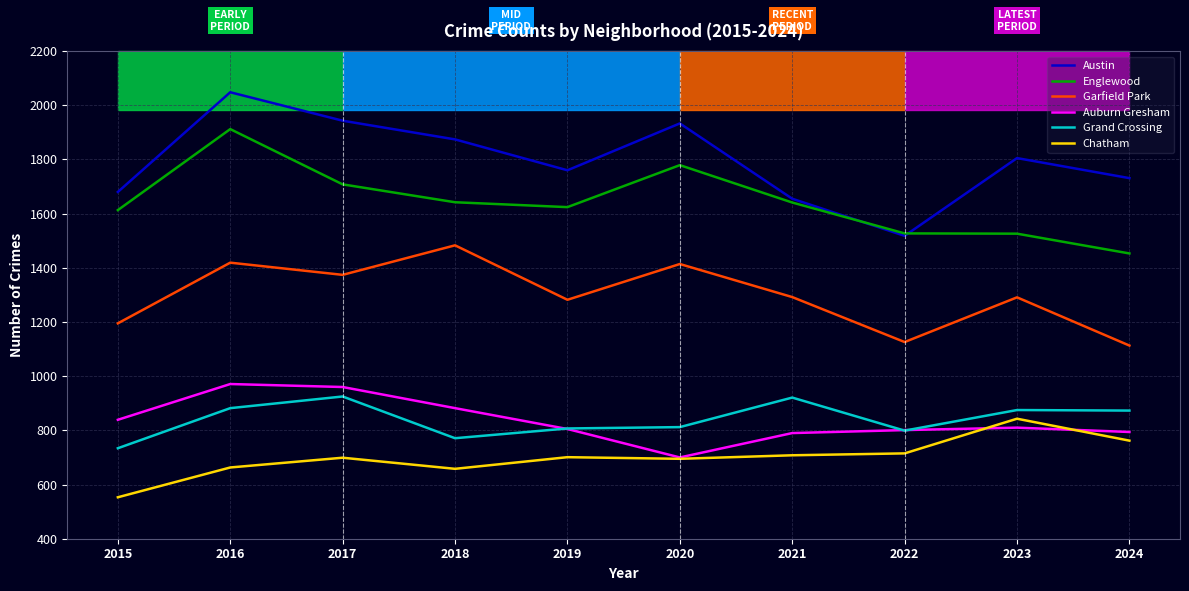

Between 2019 and 2022, which series saw the biggest shift?

Austin